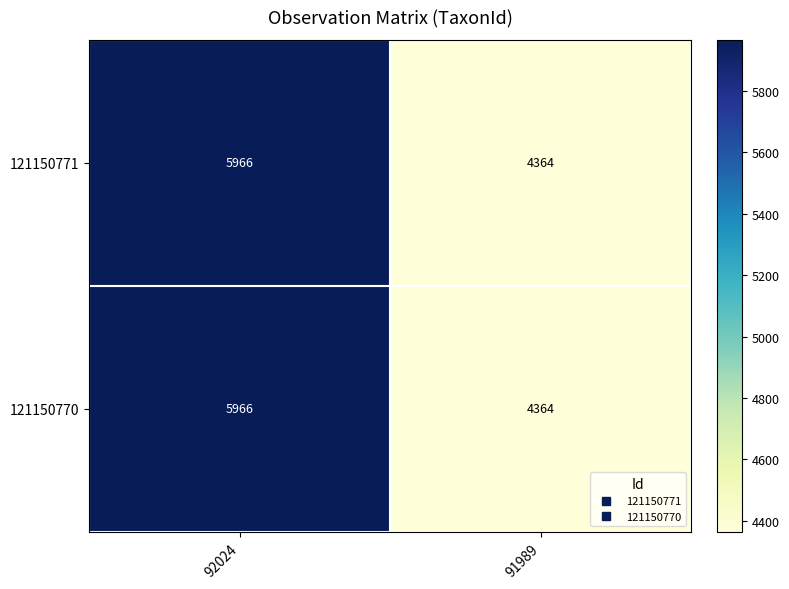

Read the 121150770 value at 91989, to the nearest 100.

4400